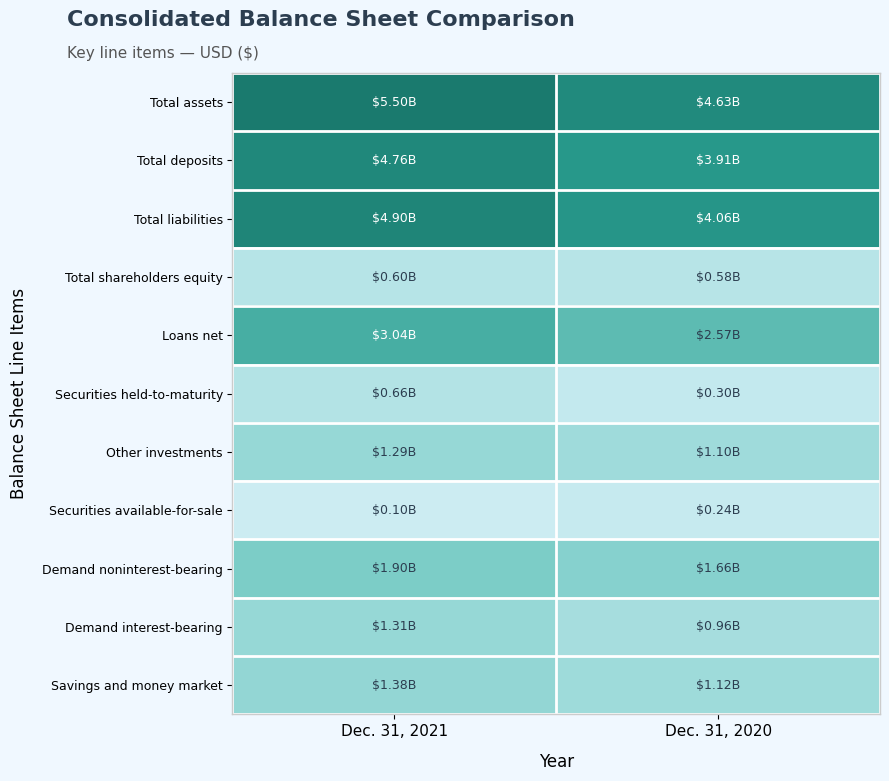

Reading left to right, transcribe all the data shown in this chart.

Total assets: Dec. 31, 2021=5.5	Dec. 31, 2020=4.6
Total deposits: Dec. 31, 2021=4.8	Dec. 31, 2020=3.9
Total liabilities: Dec. 31, 2021=4.9	Dec. 31, 2020=4.1
Total shareholders equity: Dec. 31, 2021=0.6	Dec. 31, 2020=0.6
Loans net: Dec. 31, 2021=3.0	Dec. 31, 2020=2.6
Securities held-to-maturity: Dec. 31, 2021=0.7	Dec. 31, 2020=0.3
Other investments: Dec. 31, 2021=1.3	Dec. 31, 2020=1.1
Securities available-for-sale: Dec. 31, 2021=0.1	Dec. 31, 2020=0.2
Demand noninterest-bearing: Dec. 31, 2021=1.9	Dec. 31, 2020=1.7
Demand interest-bearing: Dec. 31, 2021=1.3	Dec. 31, 2020=1.0
Savings and money market: Dec. 31, 2021=1.4	Dec. 31, 2020=1.1